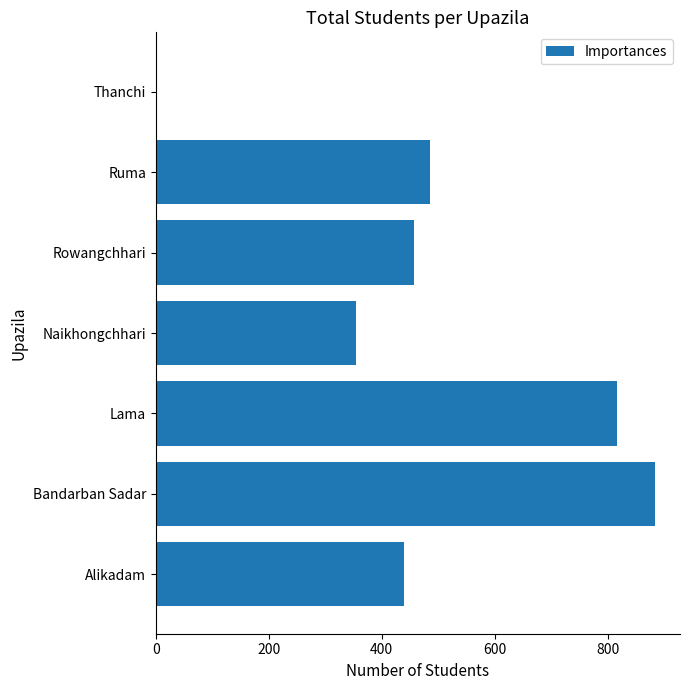

What is the average value?

491